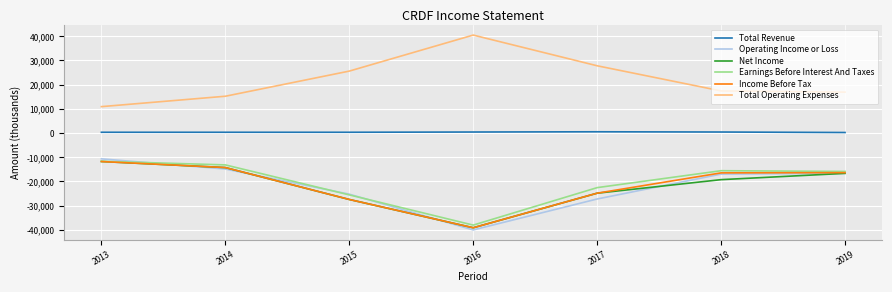

The value of Earnings Before Interest And Taxes at 2014 is -18356. True or false?

False